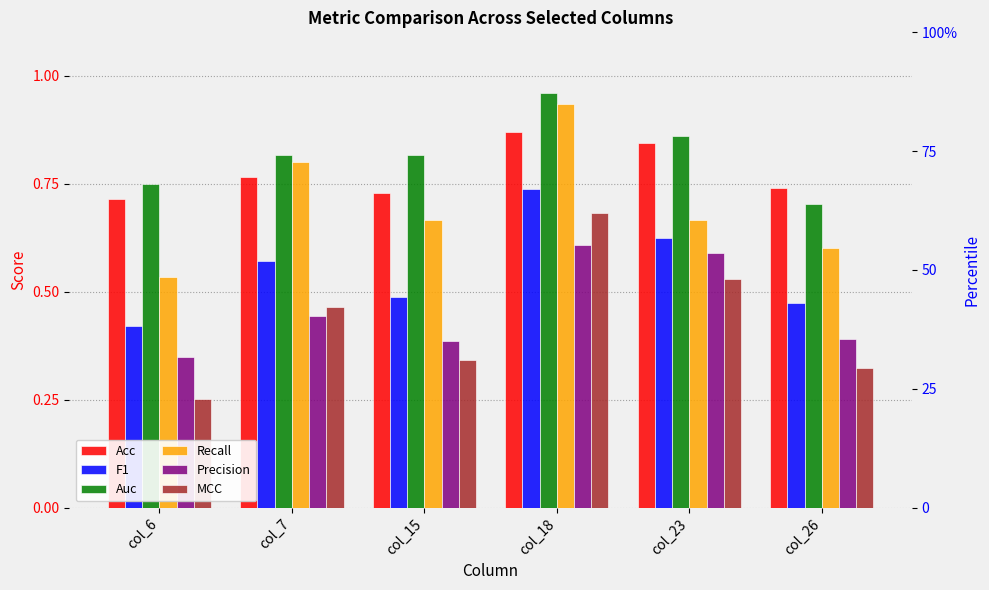

What is the maximum value shown in the chart?

1.0